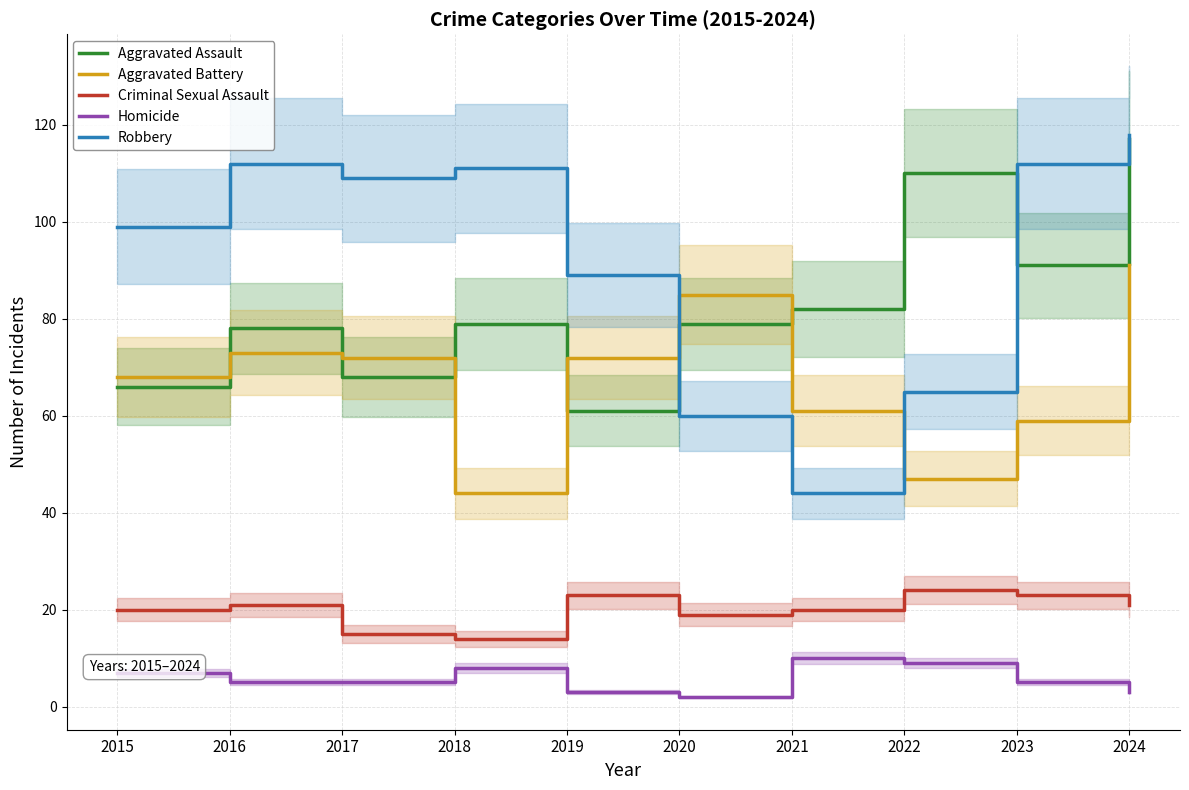

At which category does Aggravated Battery reach its first local valley?

2018